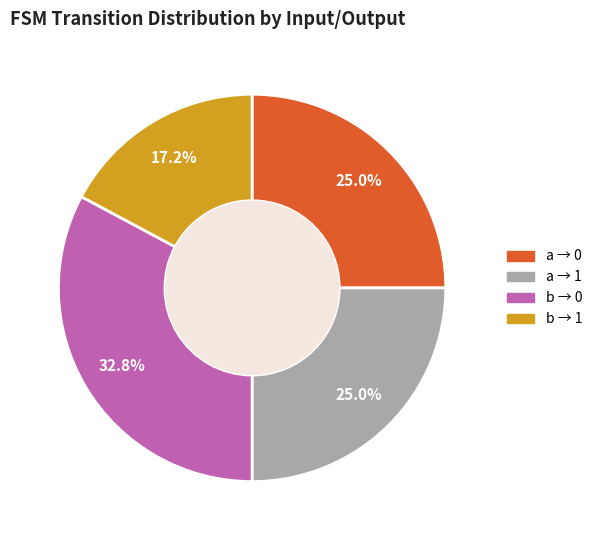

Is there any slice that represents more than half of the pie?

No